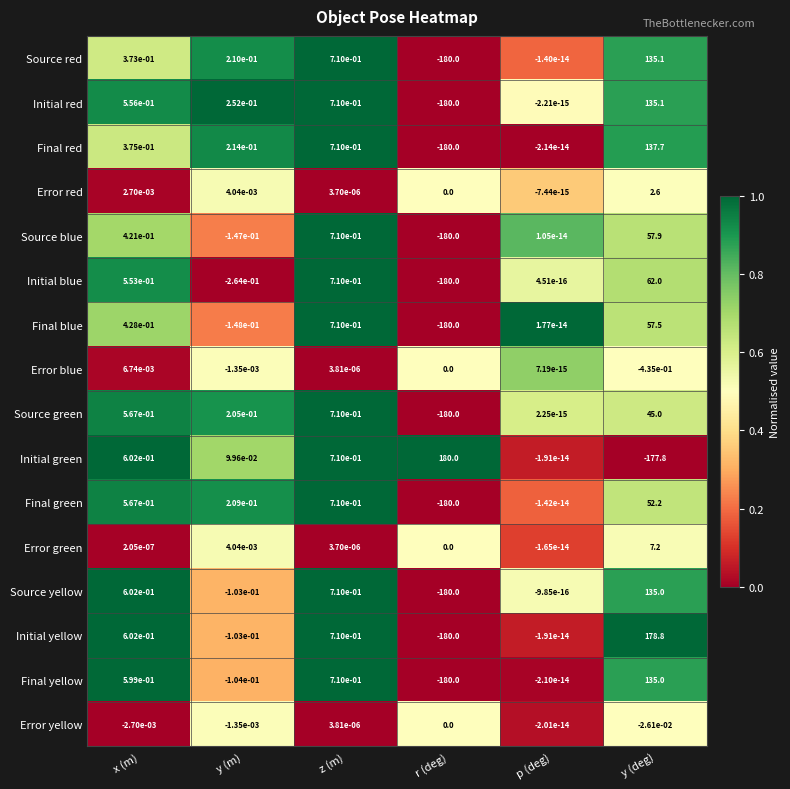

Which series has the widest spread of values?

Initial yellow